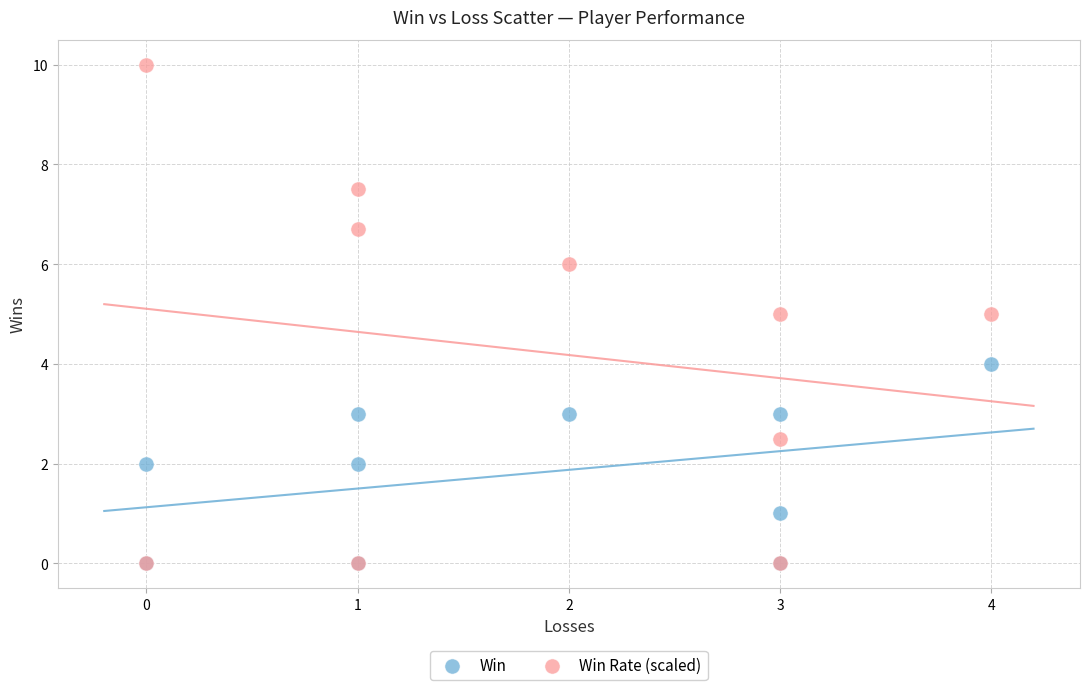

Which series has the largest Y range (max minus min)?

Win Rate (scaled)